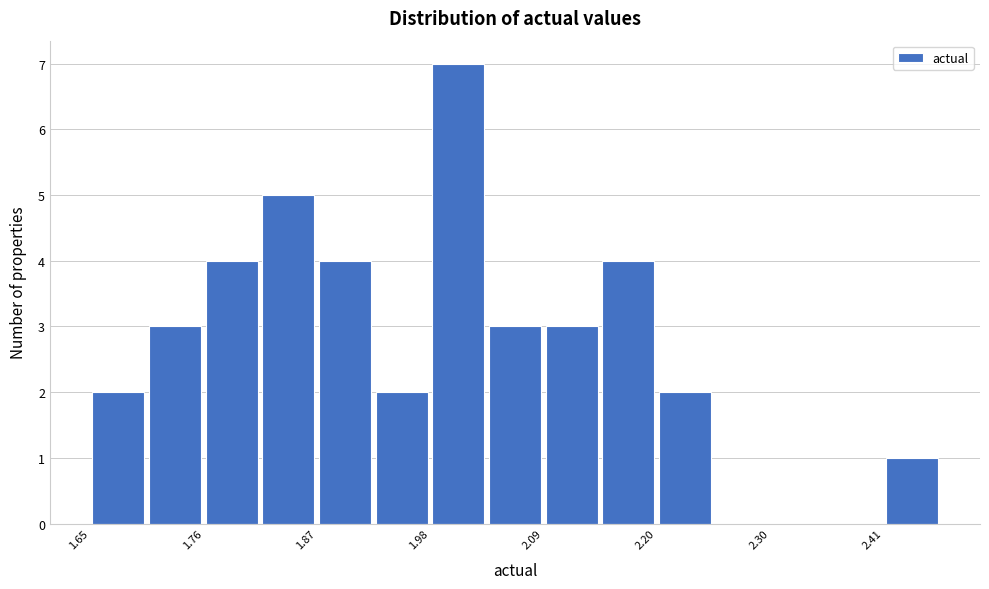

Read against the x-axis, roughly where is the centre of the tallest bar?

2.00